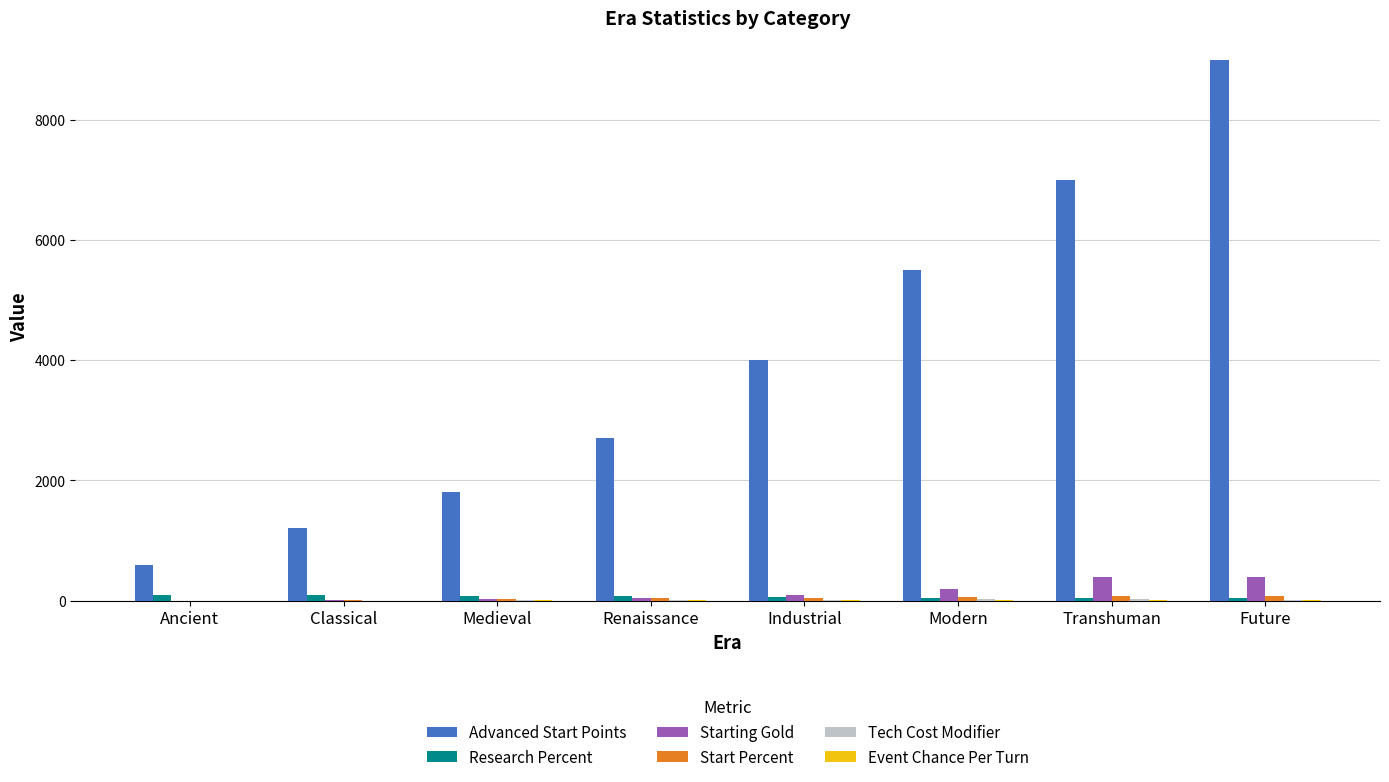

What is the sum of all Research Percent values?

535